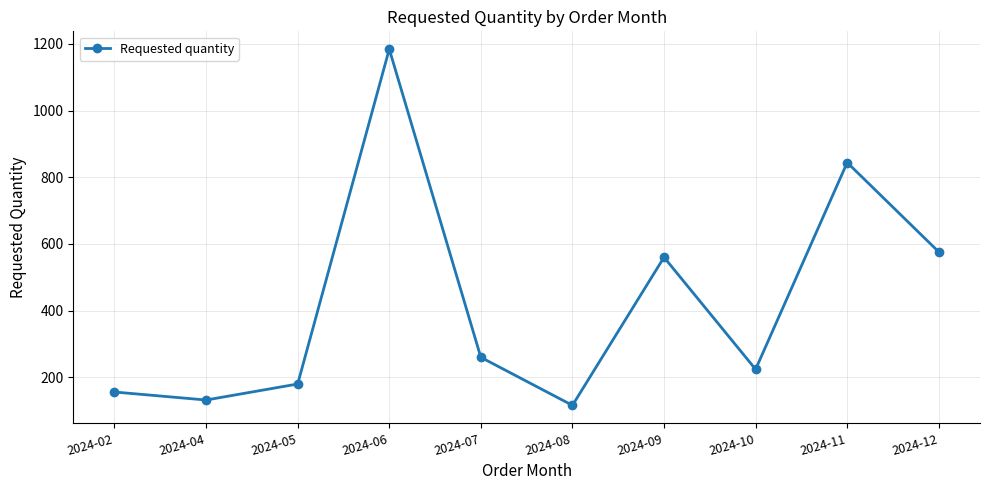

Reading left to right, extract all data points from this chart.

156	132	180	1184	260	116	560	224	844	576